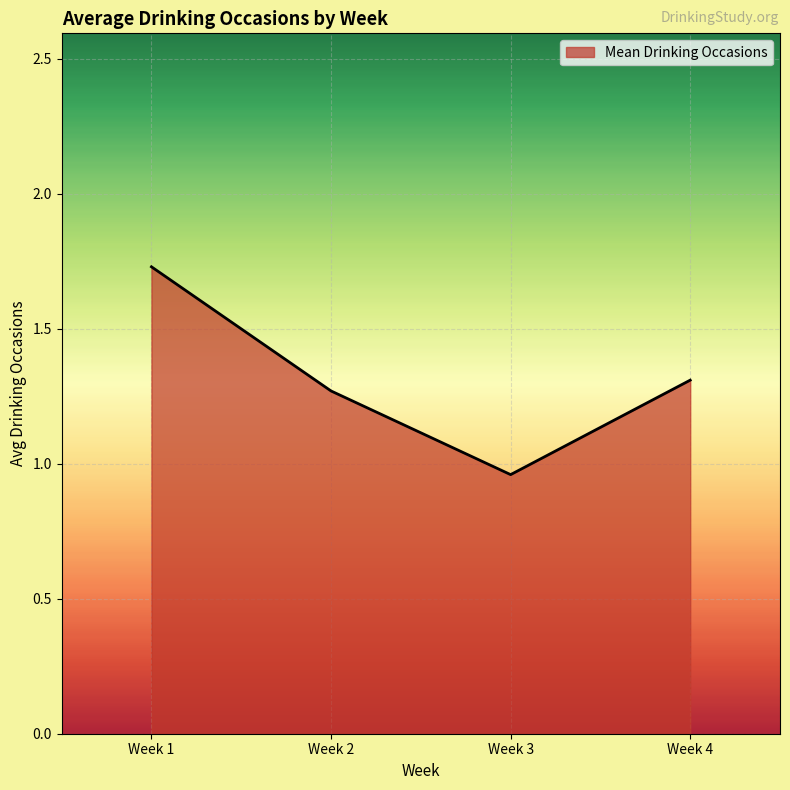

True or false: the data has more than 2 interior local peaks.

False